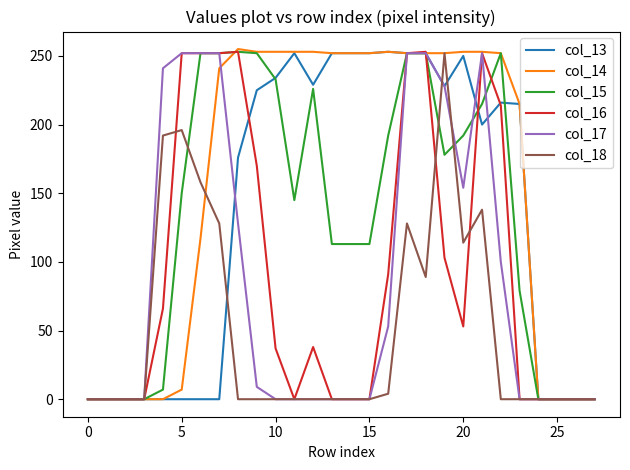

Which series has the largest total across all categories?

col_14